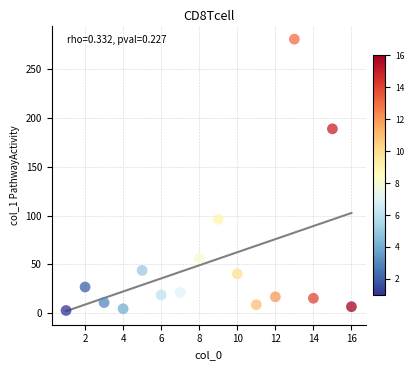

What is the range of Y values (max minus min)?

277.5